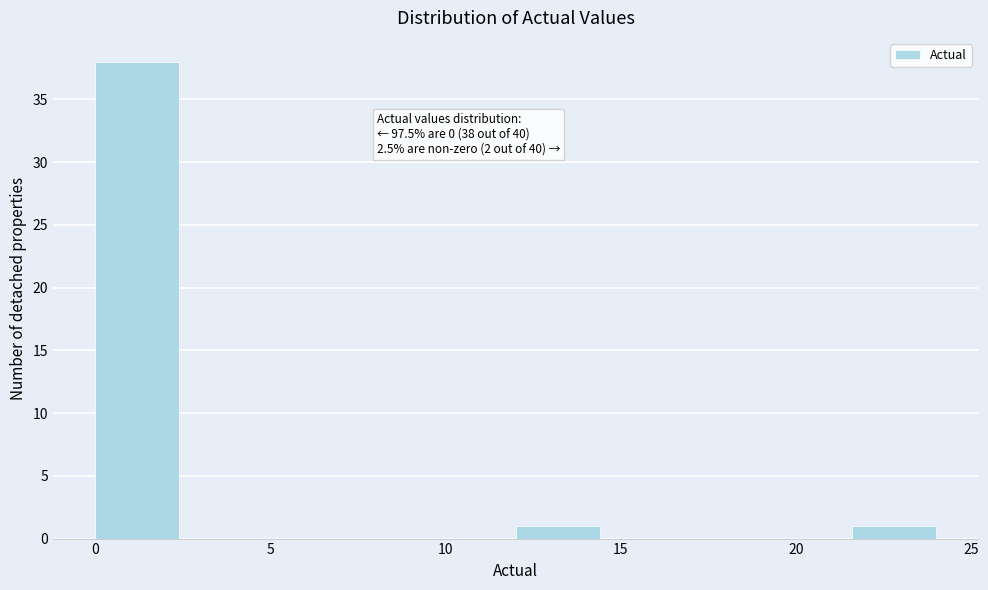

Which range on the x-axis has the tallest bar?

0.0 to 2.4